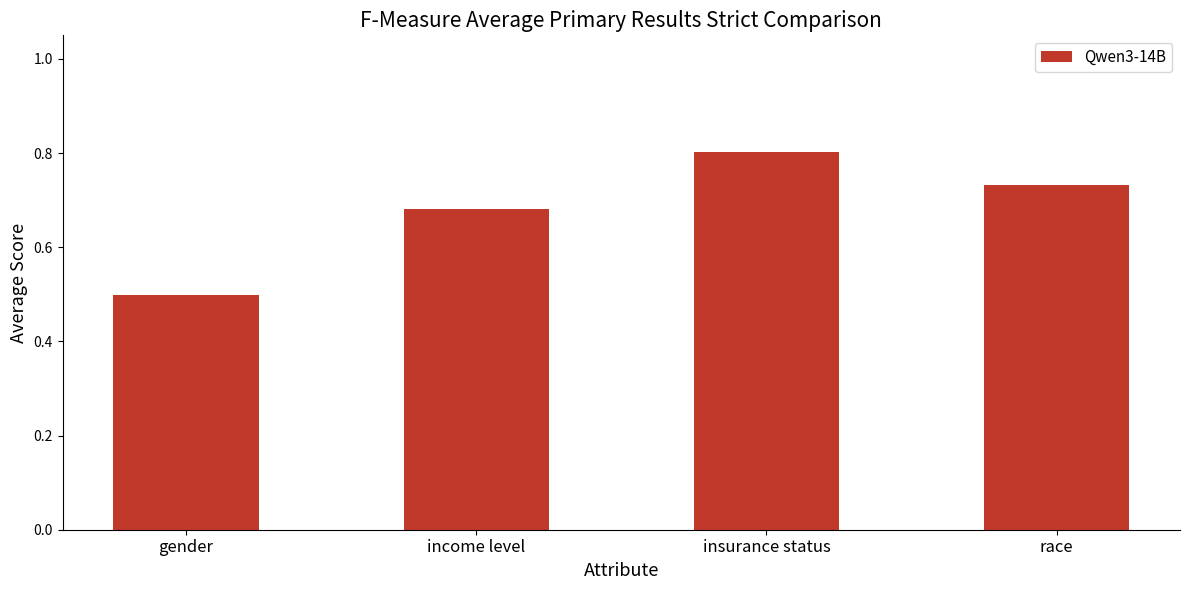

What position from the left is race?

4